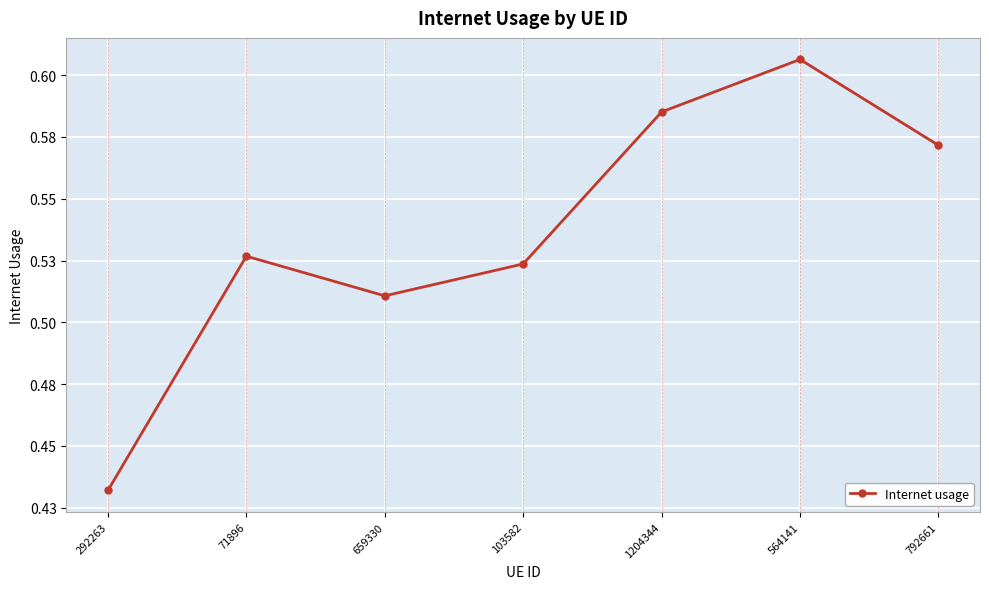

Is this an area chart (filled region under the line)?

No